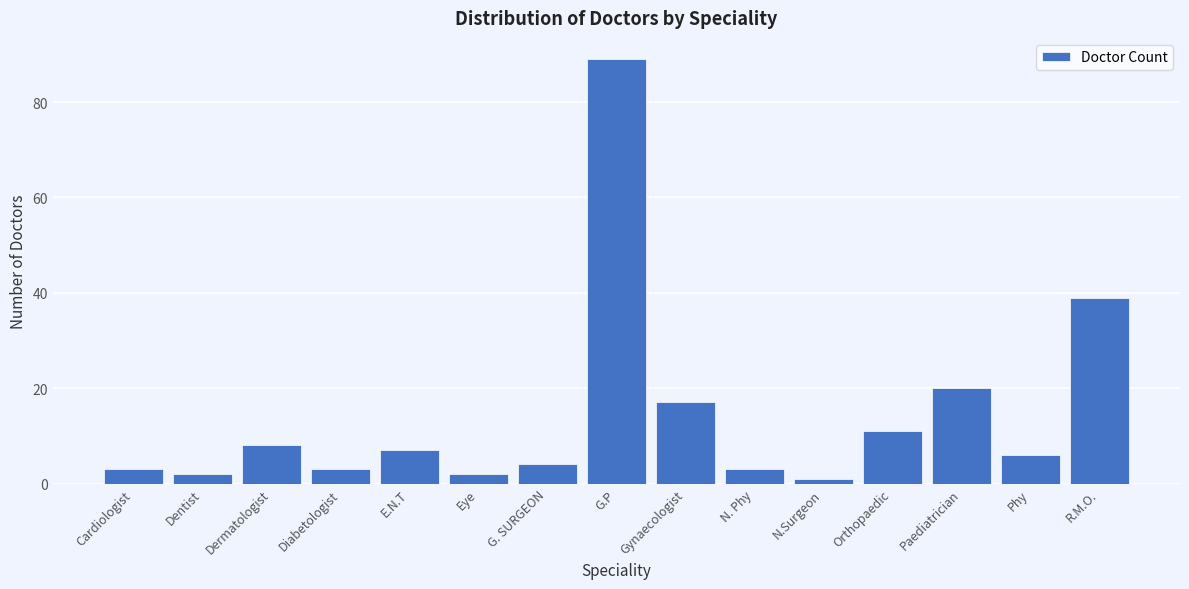

Reading left to right, extract all data points from this chart.

3	2	8	3	7	2	4	89	17	3	1	11	20	6	39